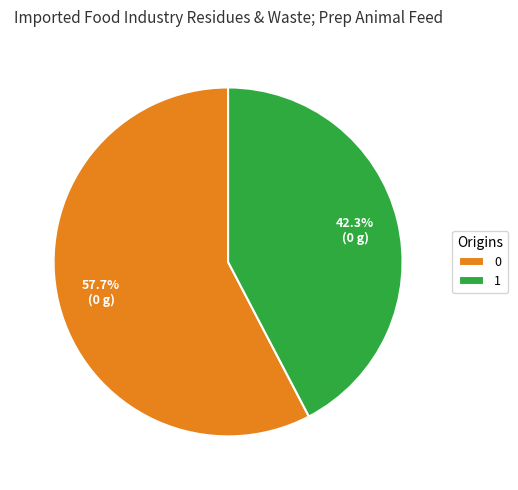

What is the total percentage of 0 and 1?

100.0%